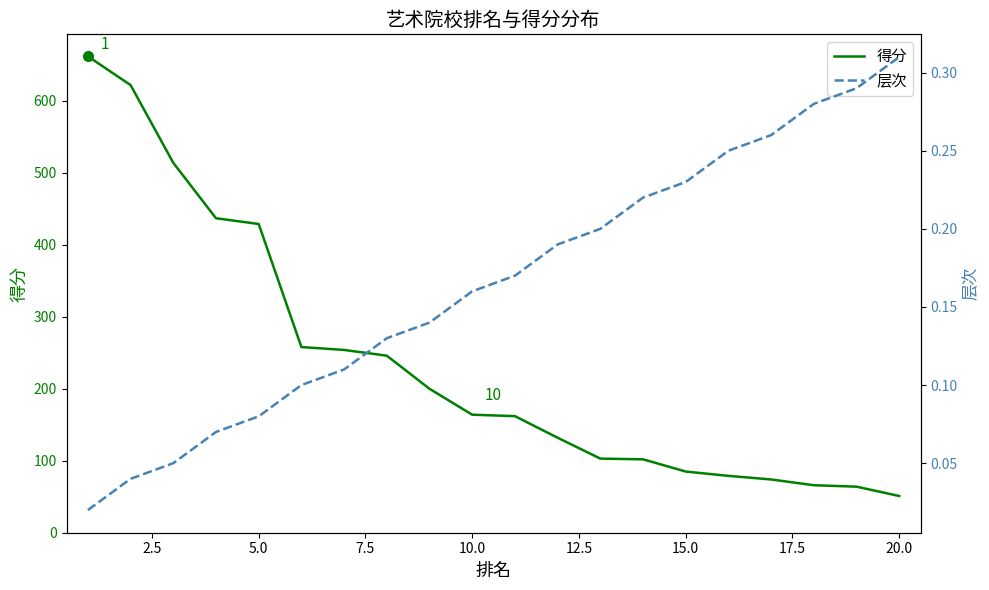

What is the maximum value for 得分?

662